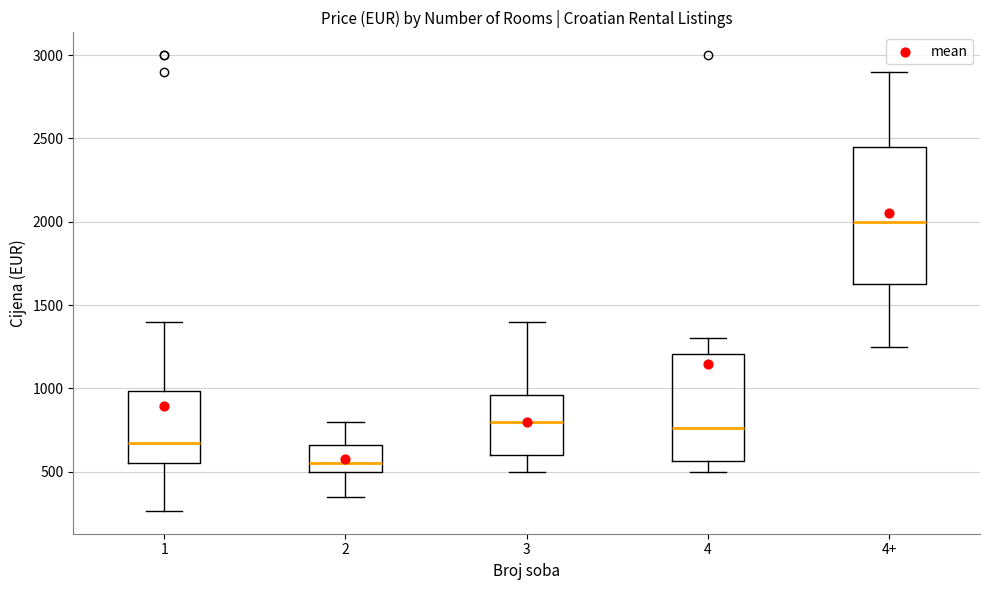

Which box's median line is the lowest?

2